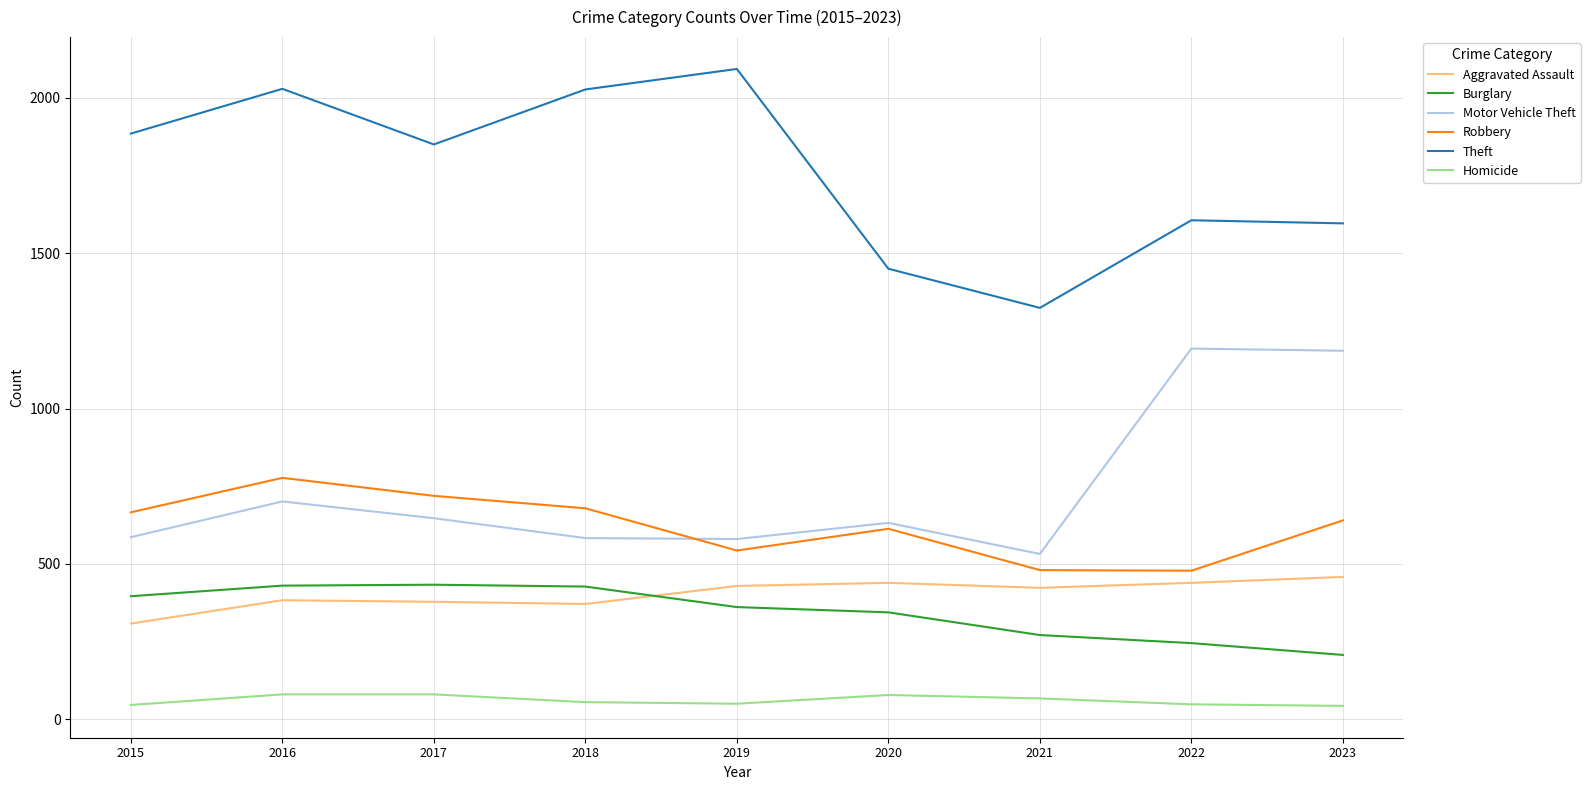

Which series has the largest range (max minus min)?

Theft